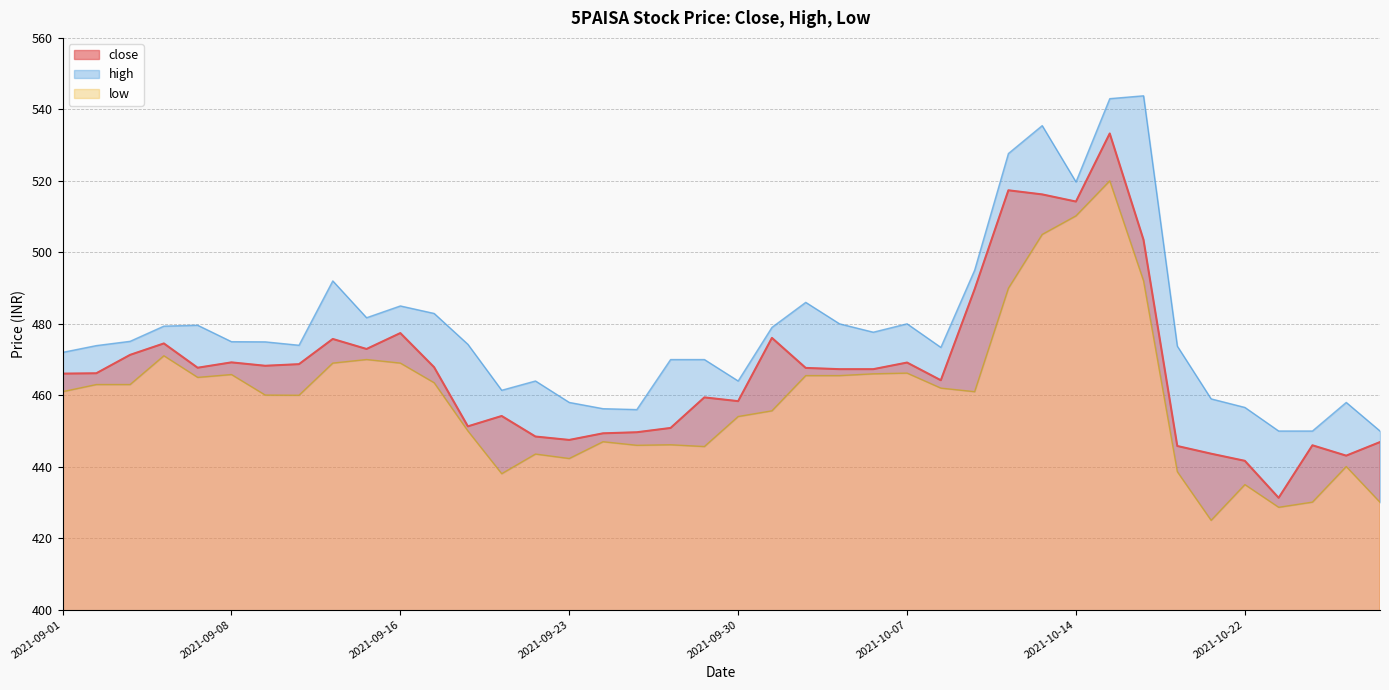

Is it true that low_line equals 438.6 at 33?

True